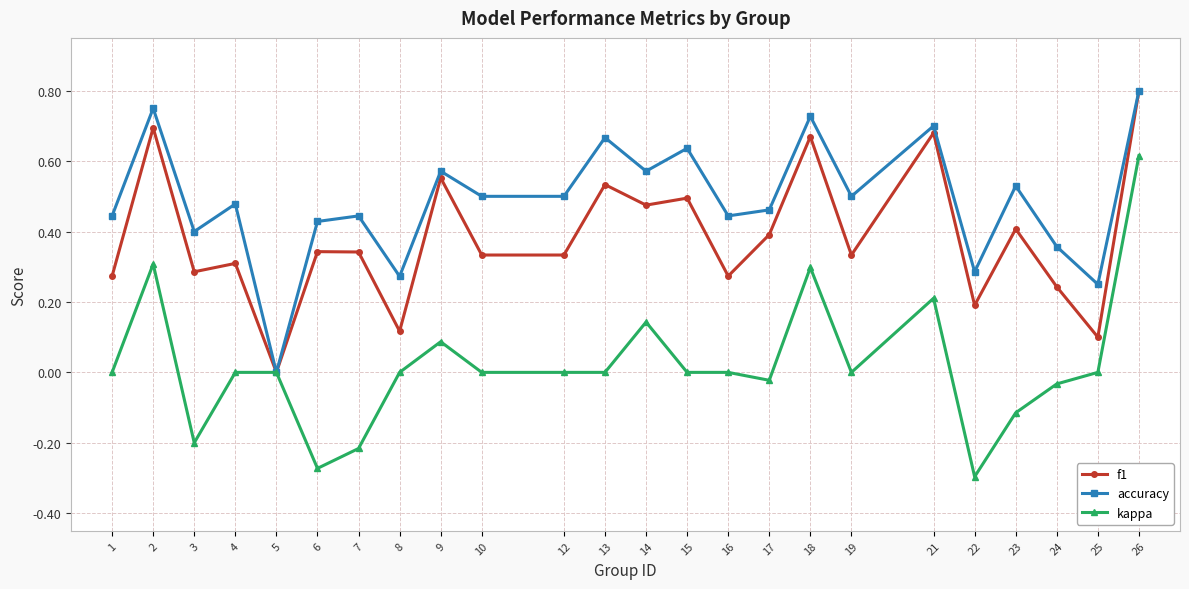

Which series has the largest total across all categories?

accuracy